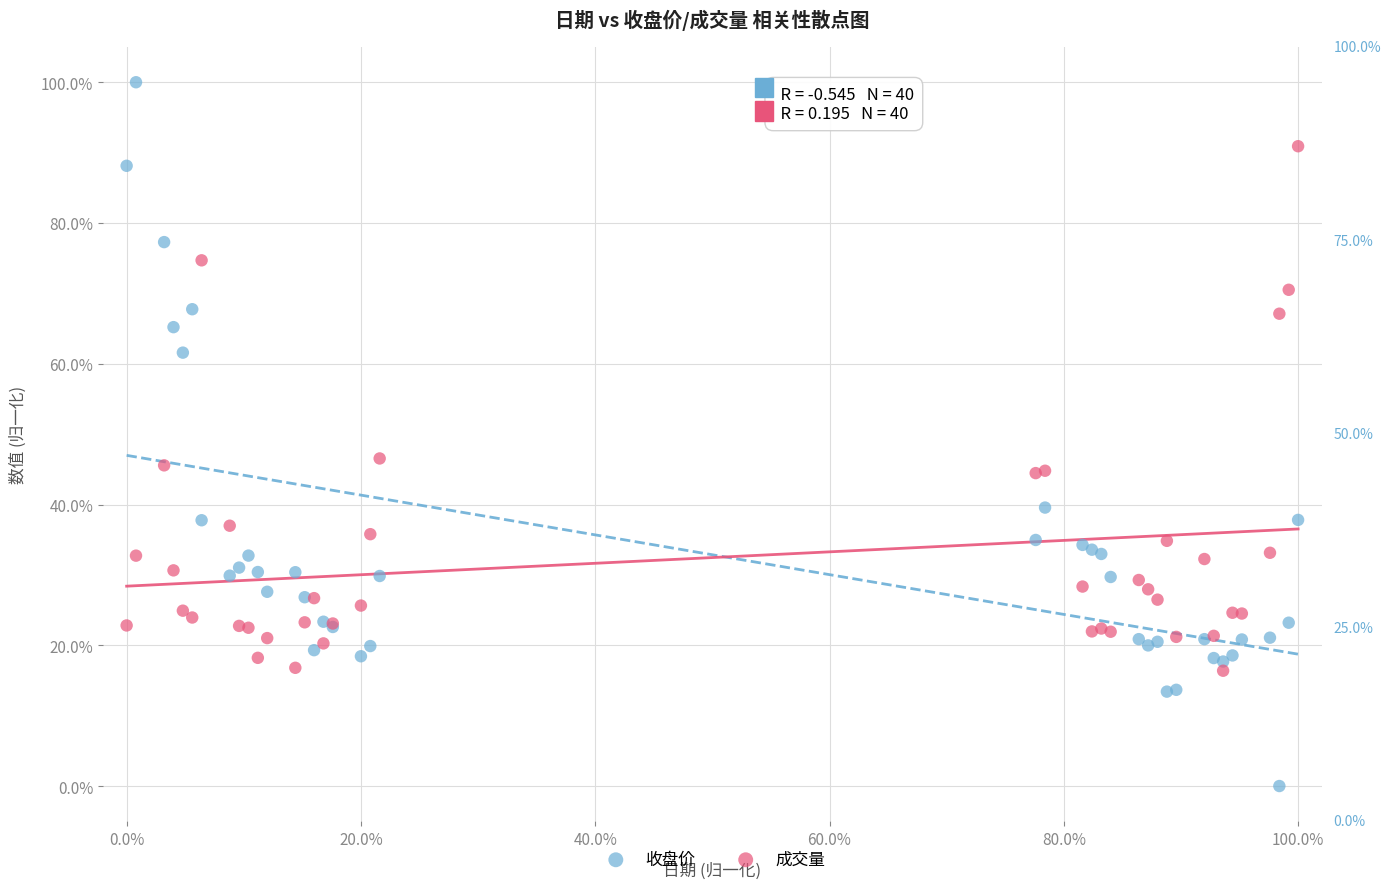

Which series has the widest spread of Y values?

收盘价